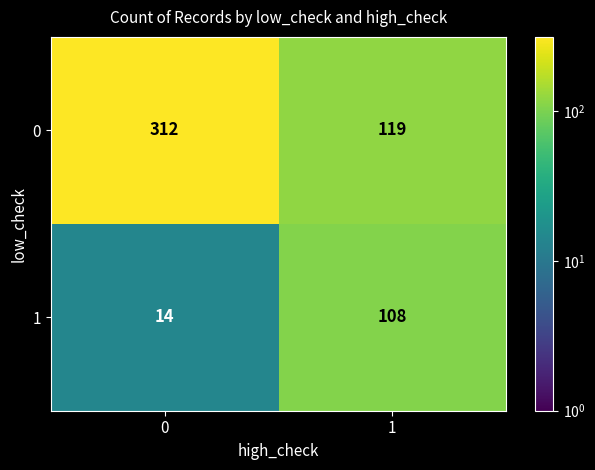

Reading right to left, what are all the values shown in this chart?

0: 119	312
1: 108	14